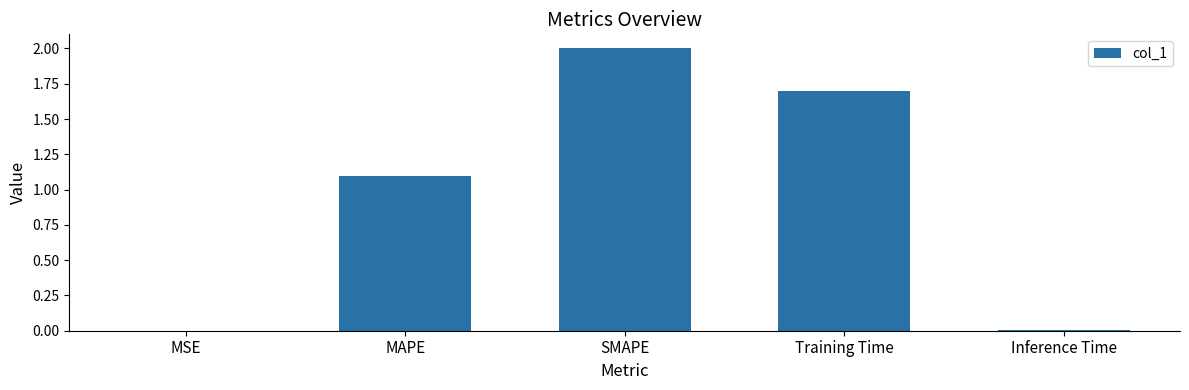

What is the sum of the values at MAPE and Training Time?

2.8